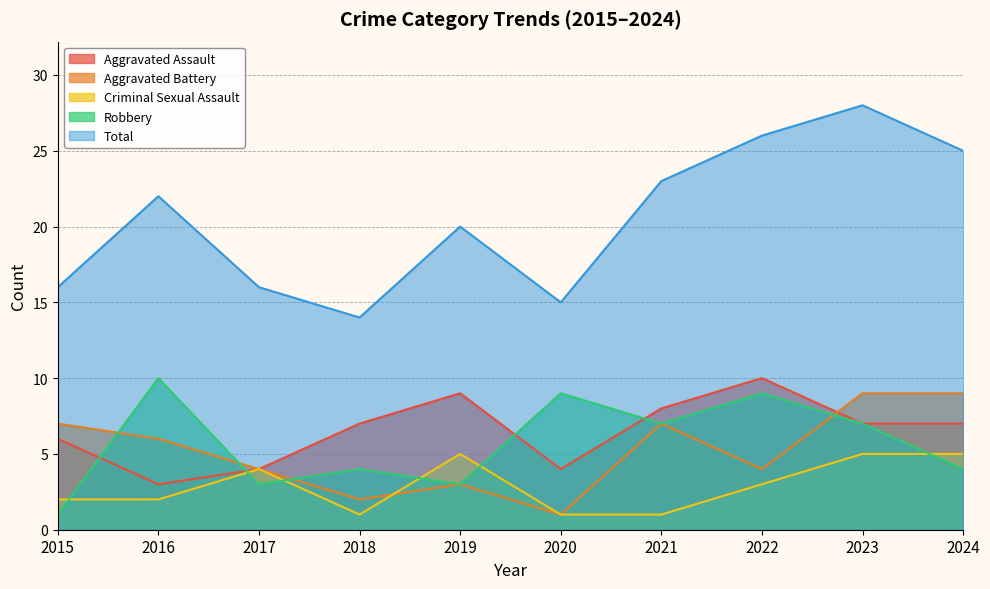

True or false: Robbery has a value of 11 at 2023.

False